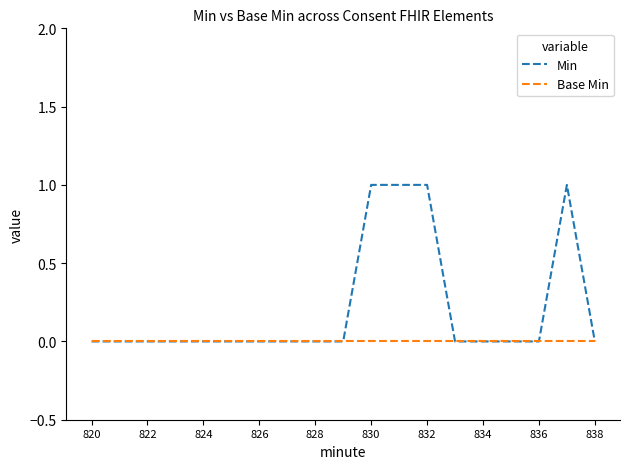

Which series has the widest spread of values?

Min